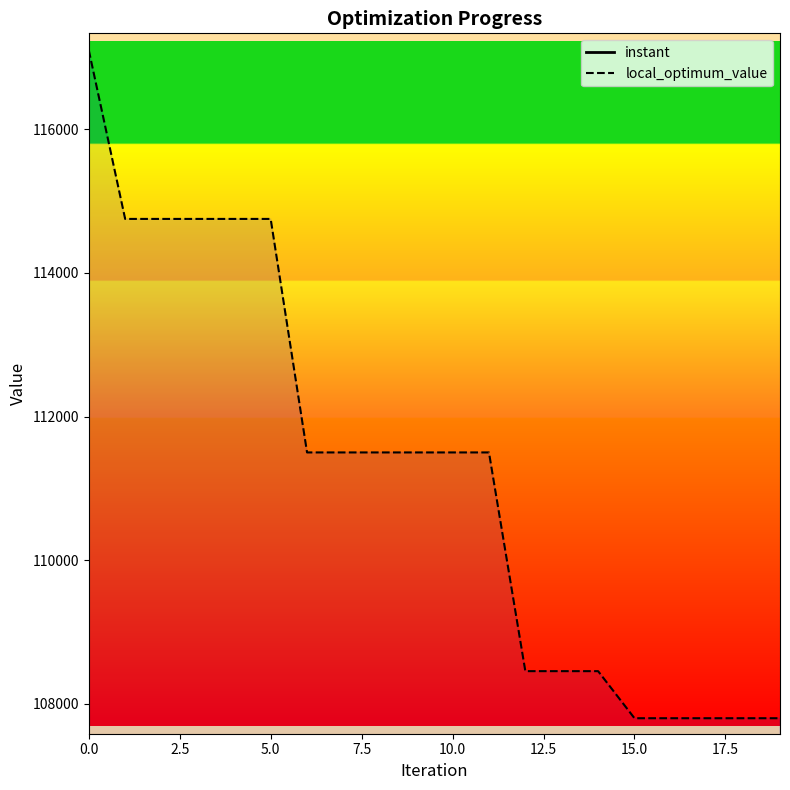

What is the maximum value shown in the chart?

117097.0